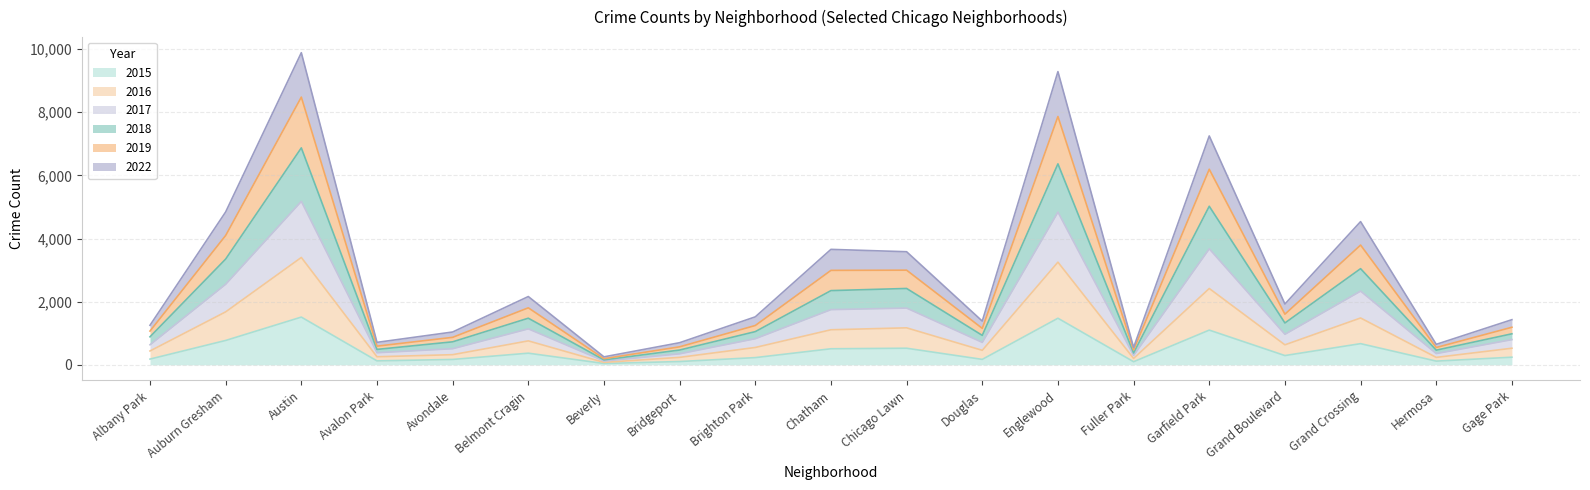

In 2017, how many points are higher than both neighbors (excluding endpoints)?

6